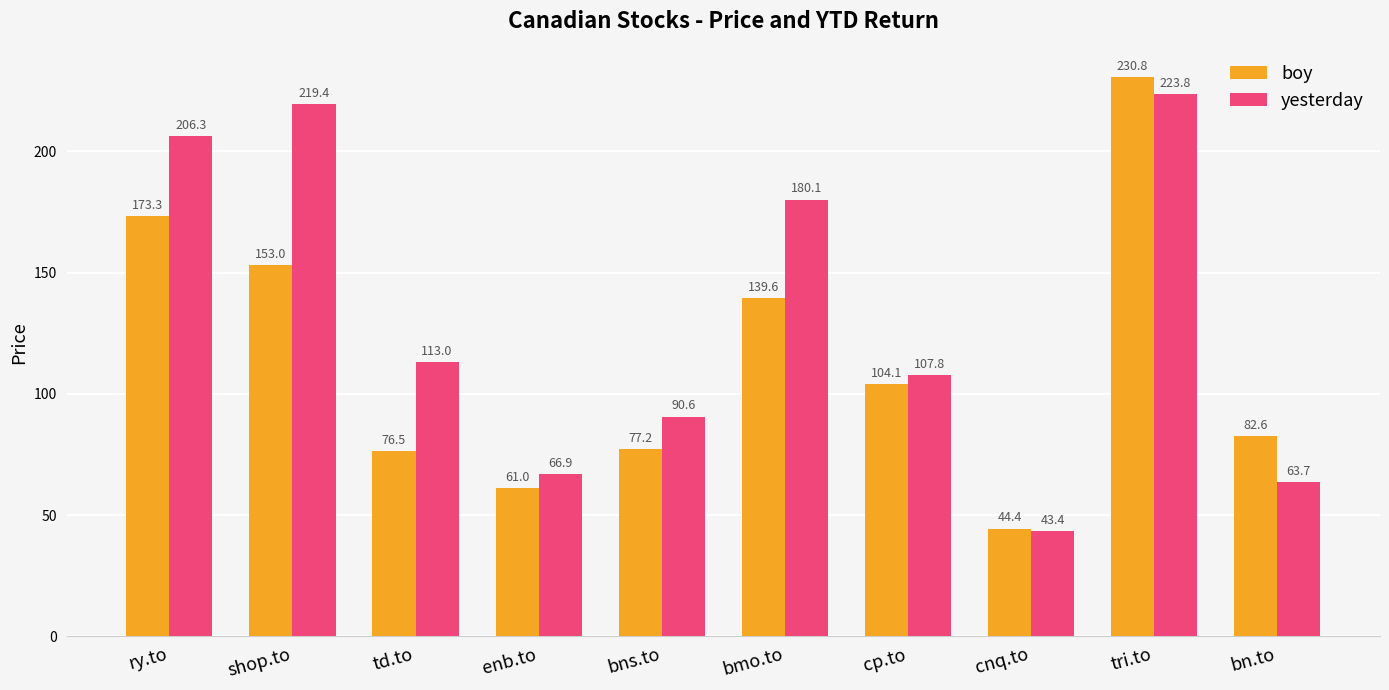

How many groups of bars are there?

10